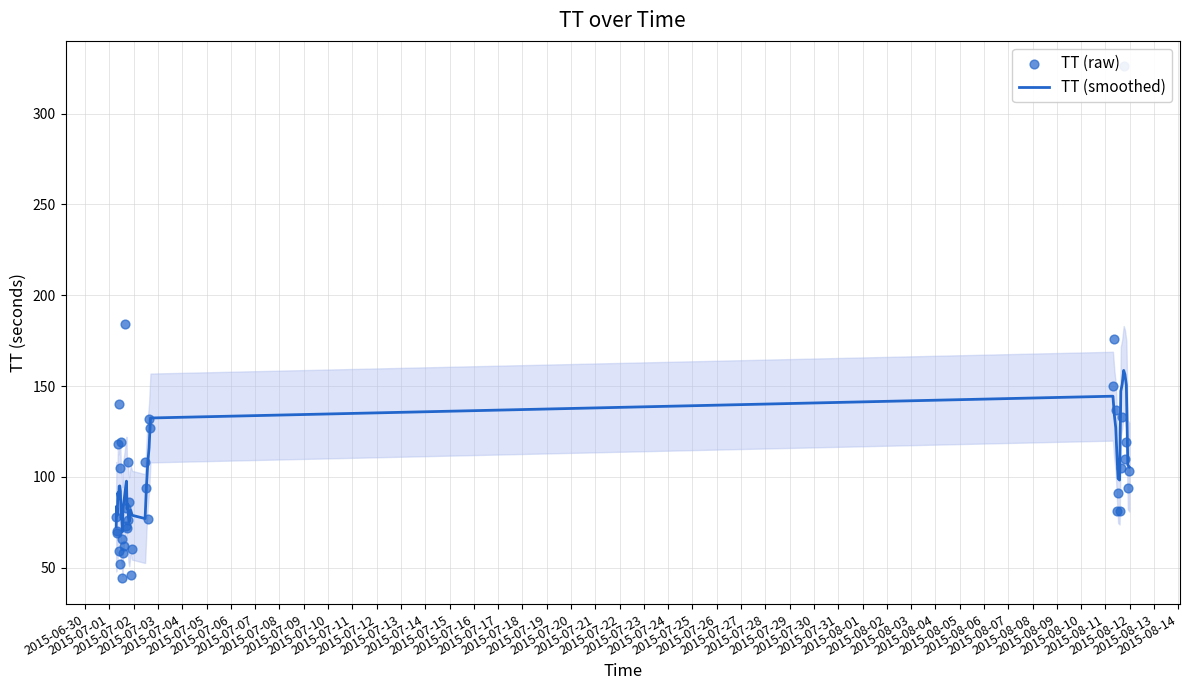

Which series has the largest total across all categories?

TT (smoothed)